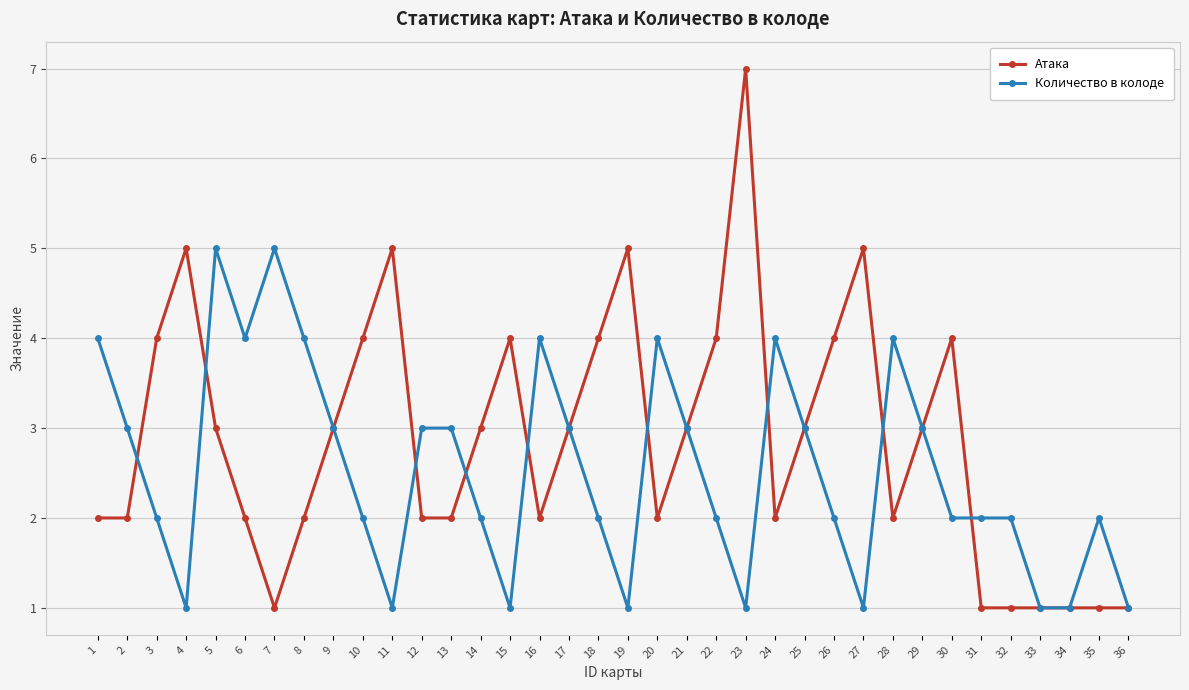

How many lines are shown in the chart?

2